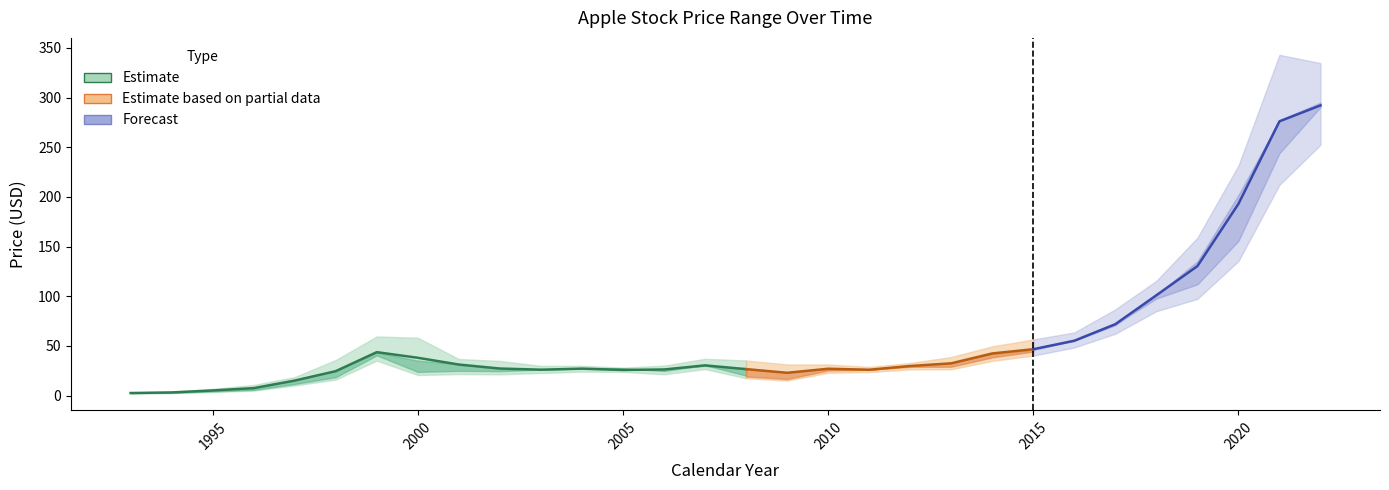

True or false: PriceMean has a value of 193.0 at 2020.

True